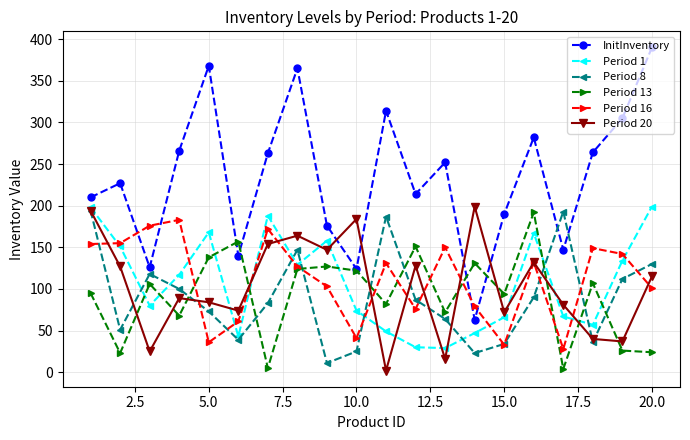

What is the minimum value shown in the chart?

2